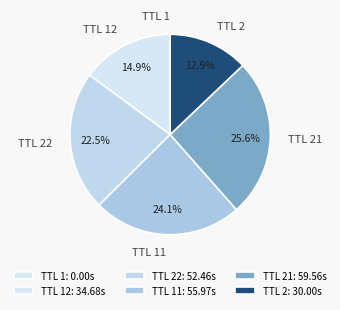

How much of the chart is everything except TTL 2?

87.1%